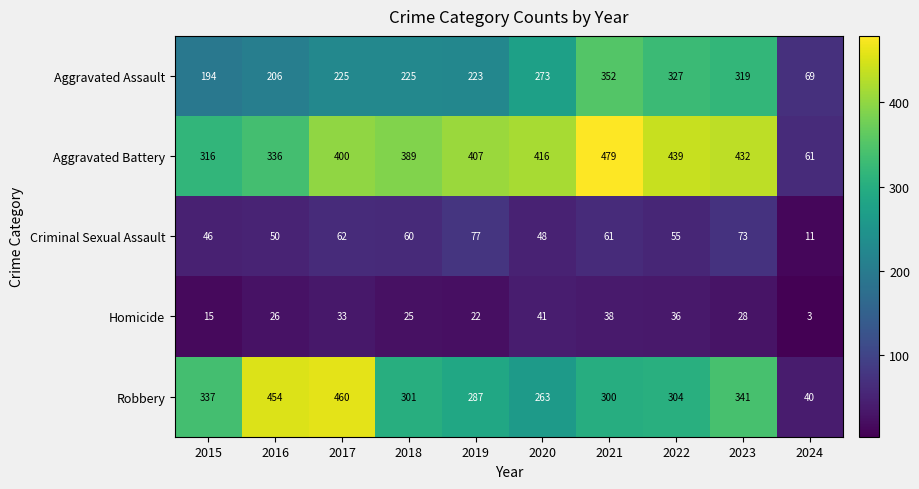

What is the difference between the Homicide values at 2016 and 2019?

4